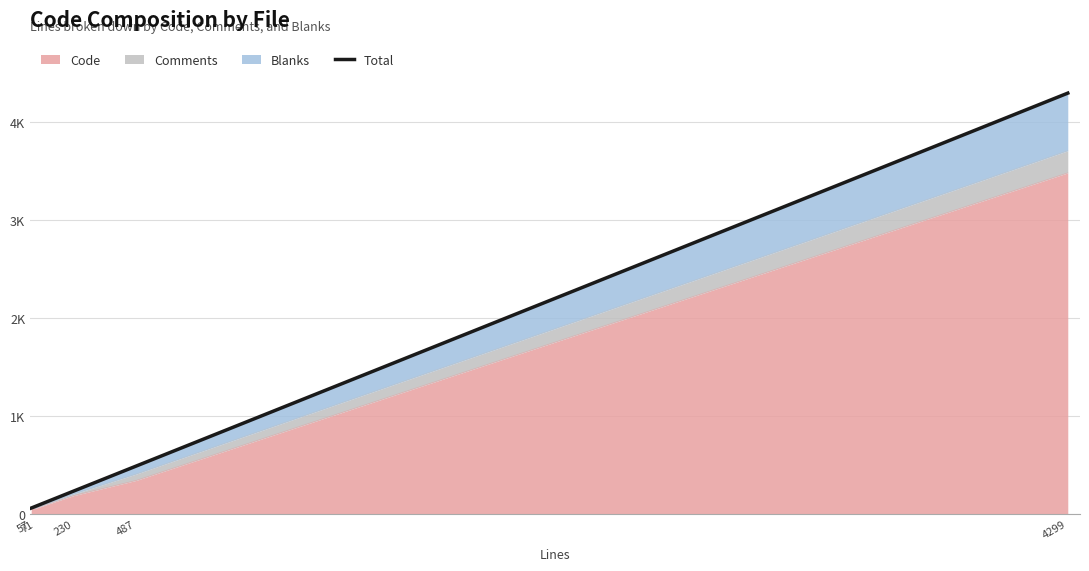

What is the value of the 2nd point from the left?

71